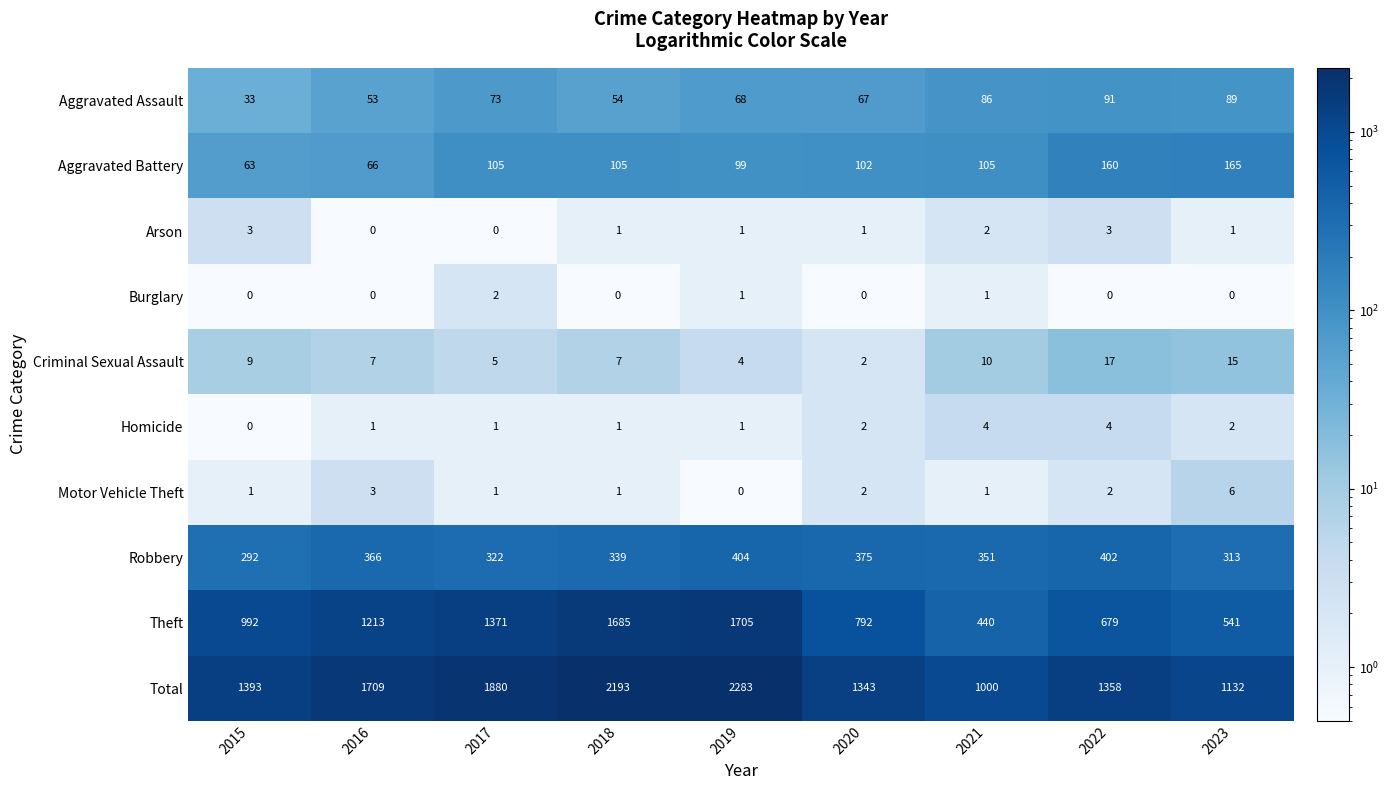

Which series has the widest spread of values?

Total